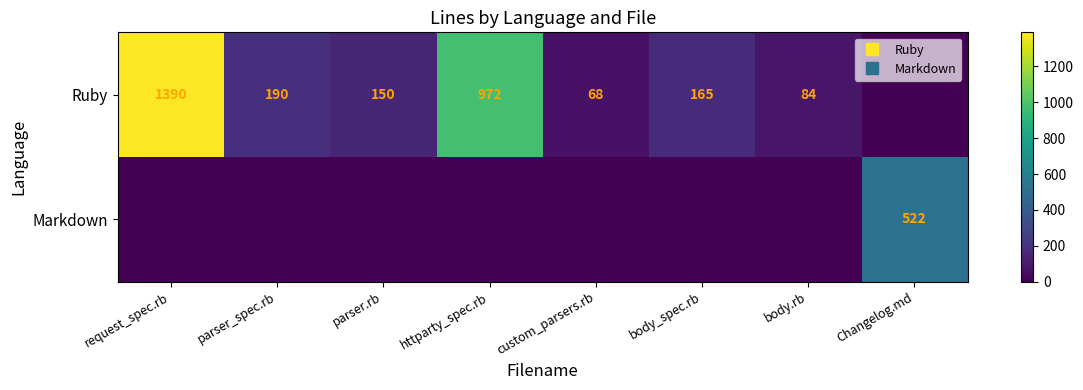

At which category is the sum across all series the highest?

request_spec.rb